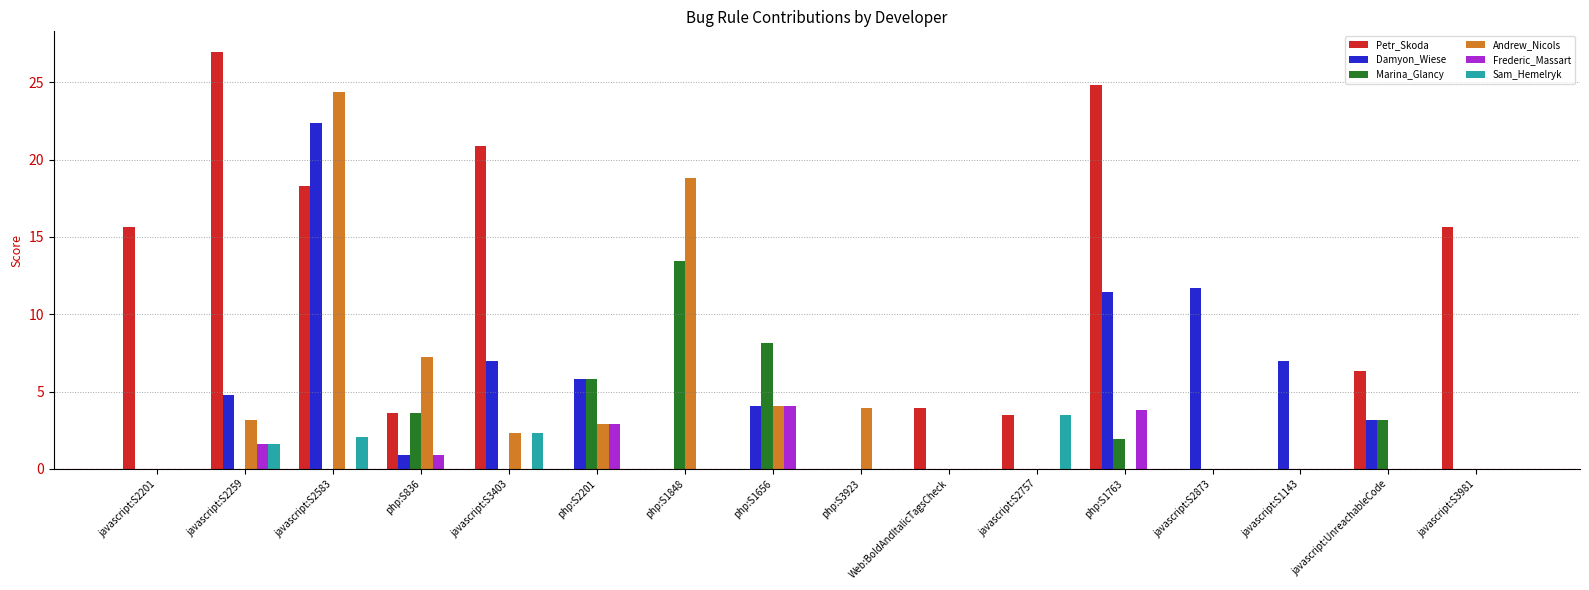

What is the spread (max minus min) of values at javascript:S3403?

20.9